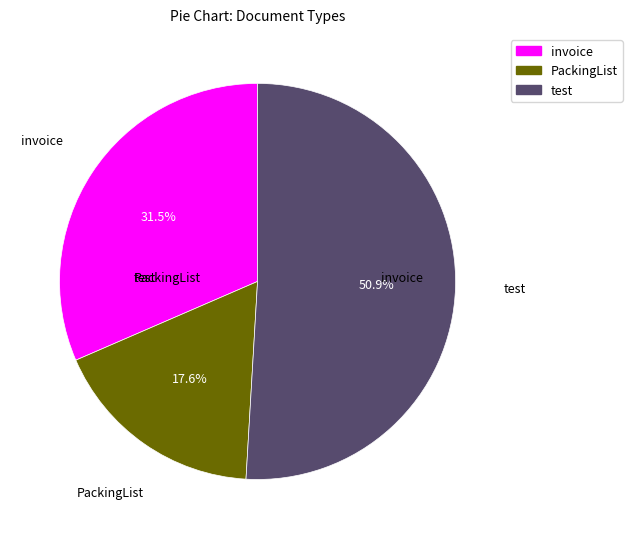

To the nearest percent, what is the combined percentage of PackingList and test?

68%